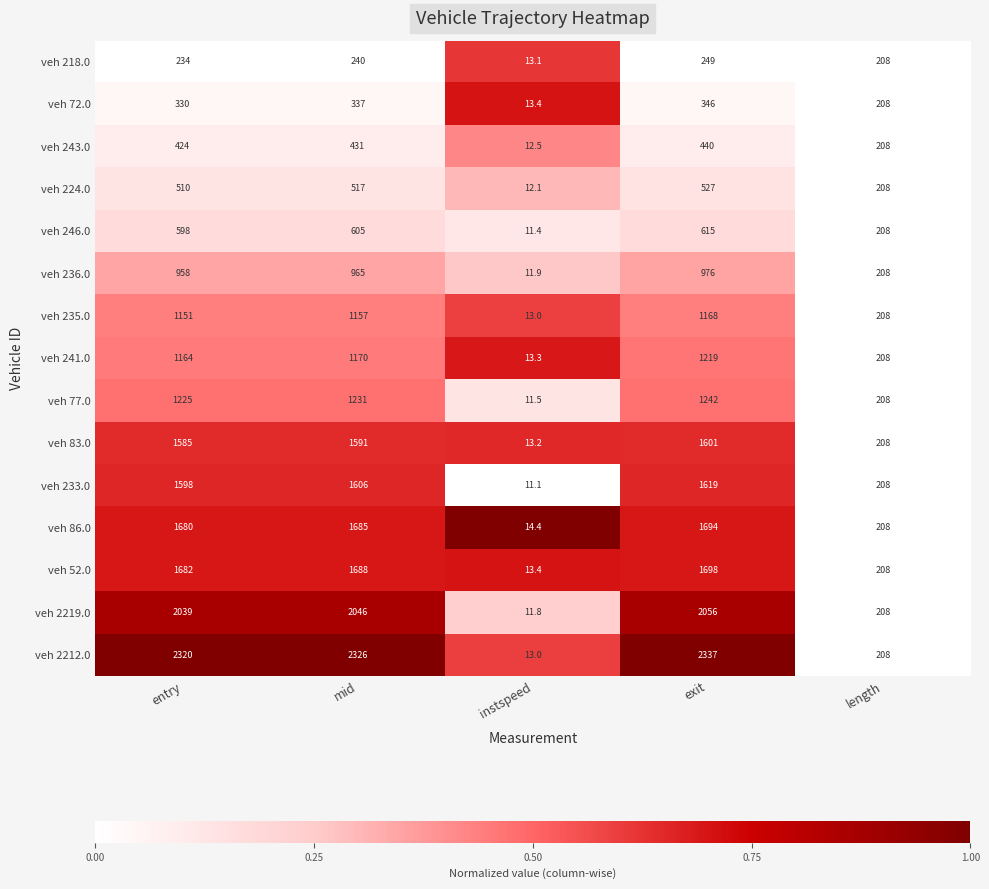

Which series changed the most between mid and instspeed?

veh 2212.0